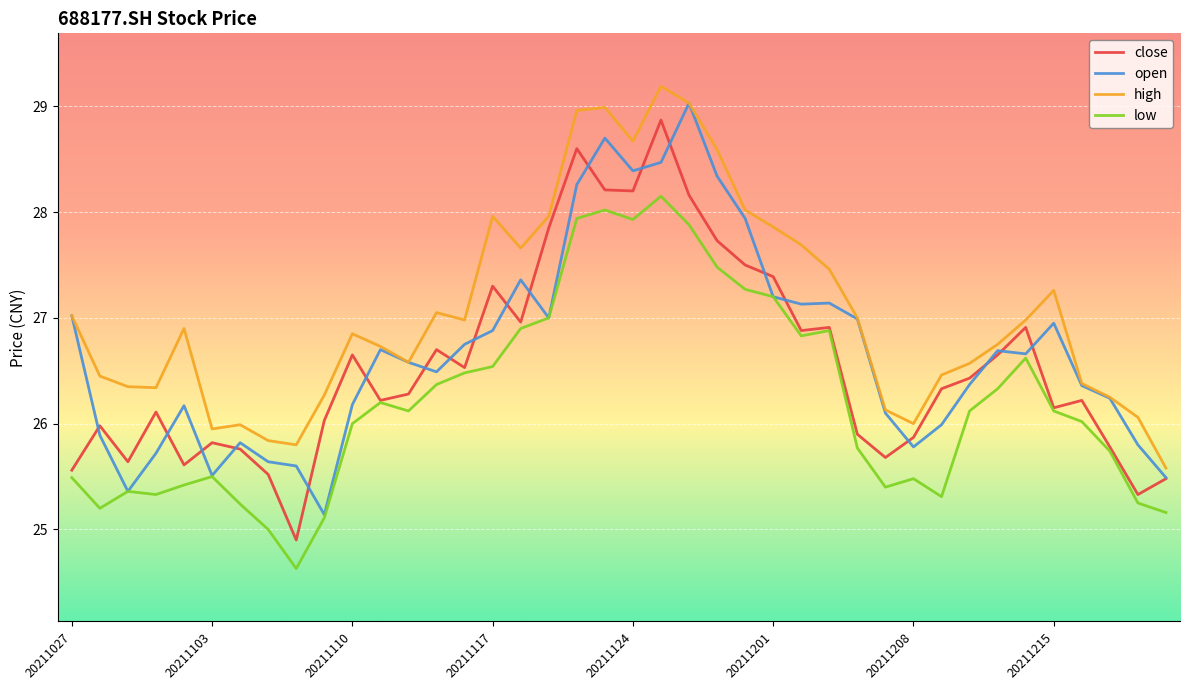

What is the lowest value of the low series?

24.6